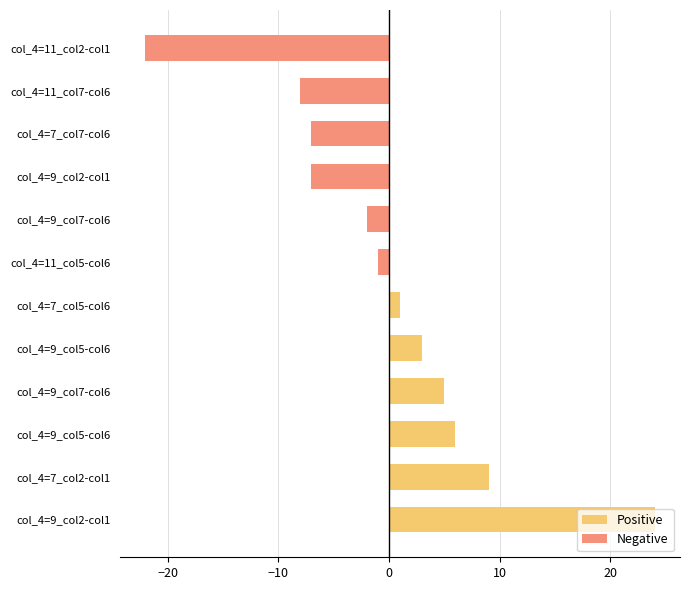

What is the minimum value for Negative?

-22